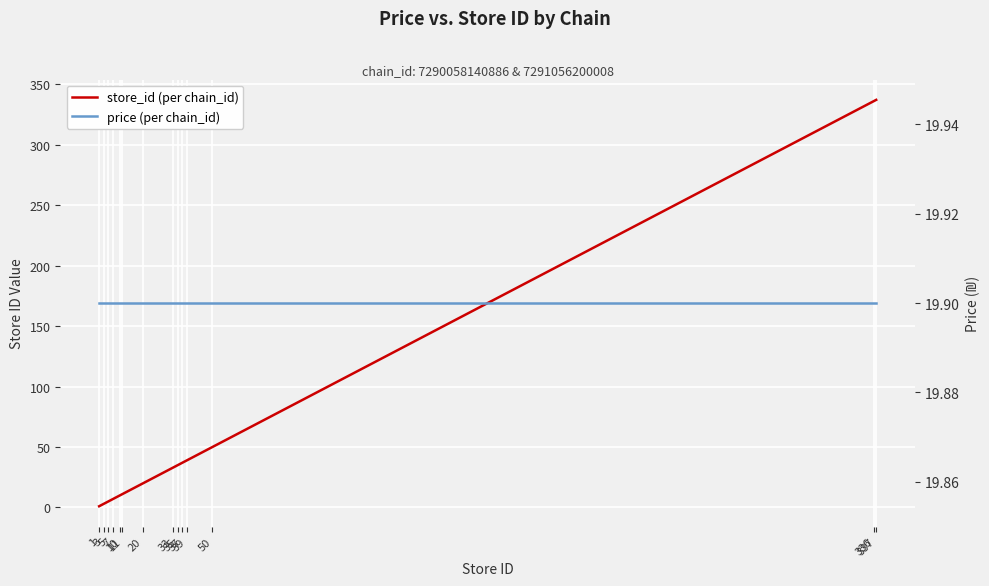

True or false: price (per chain_id) and store_id (per chain_id) cross at least once.

True